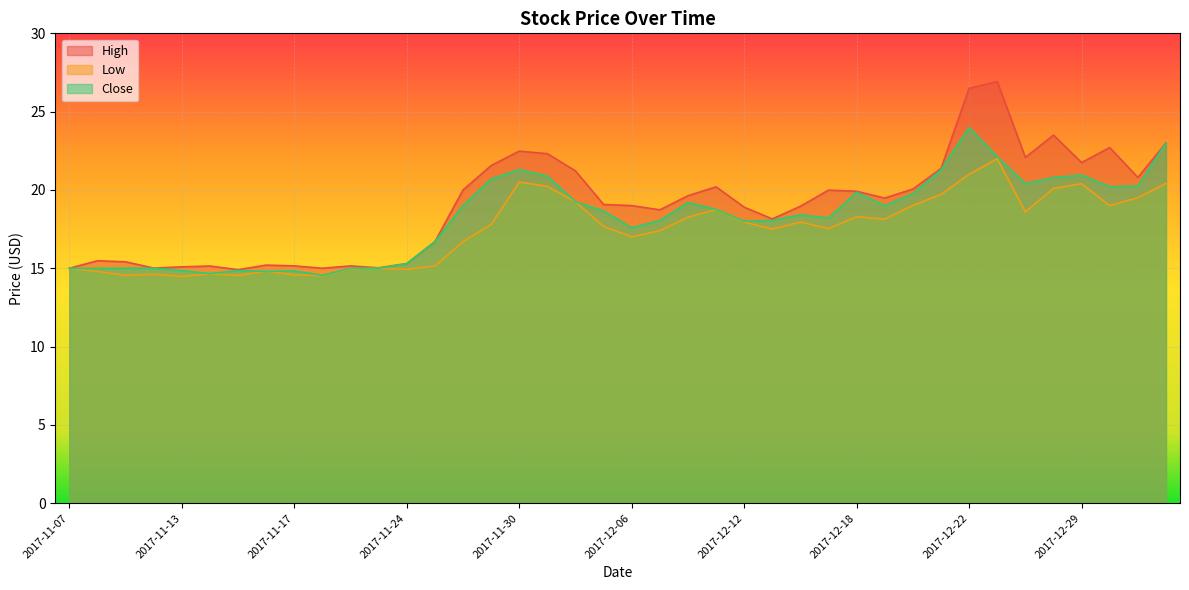

At which category does High reach its first local peak?

2017-11-08